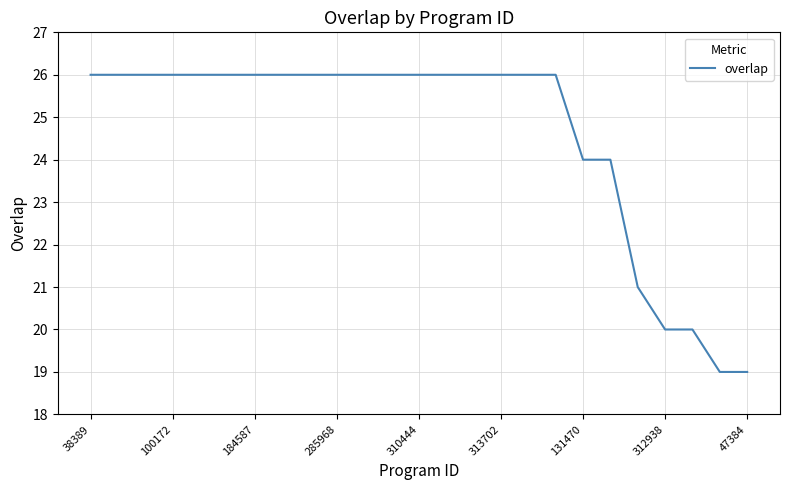

What is the maximum value shown in the chart?

26